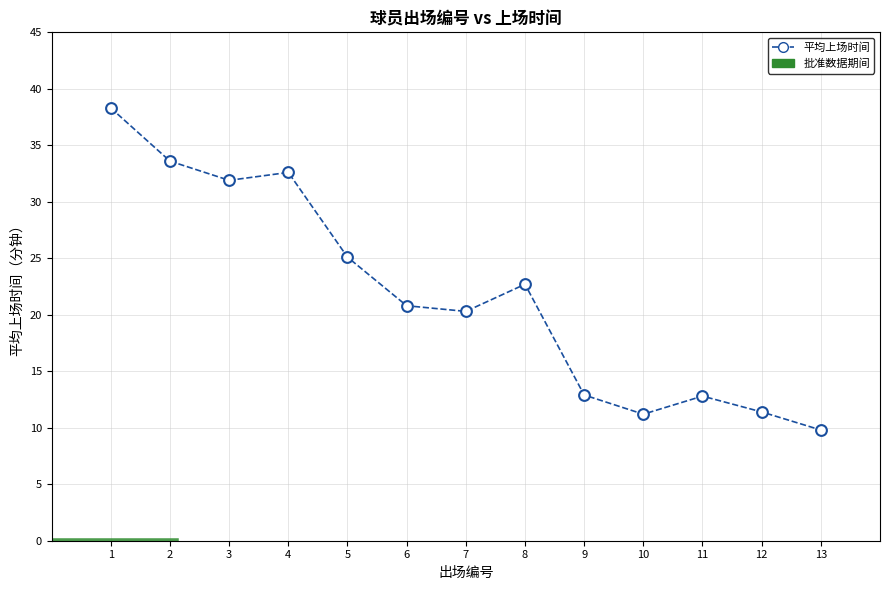

What is the range of X values (max minus min)?

12.0